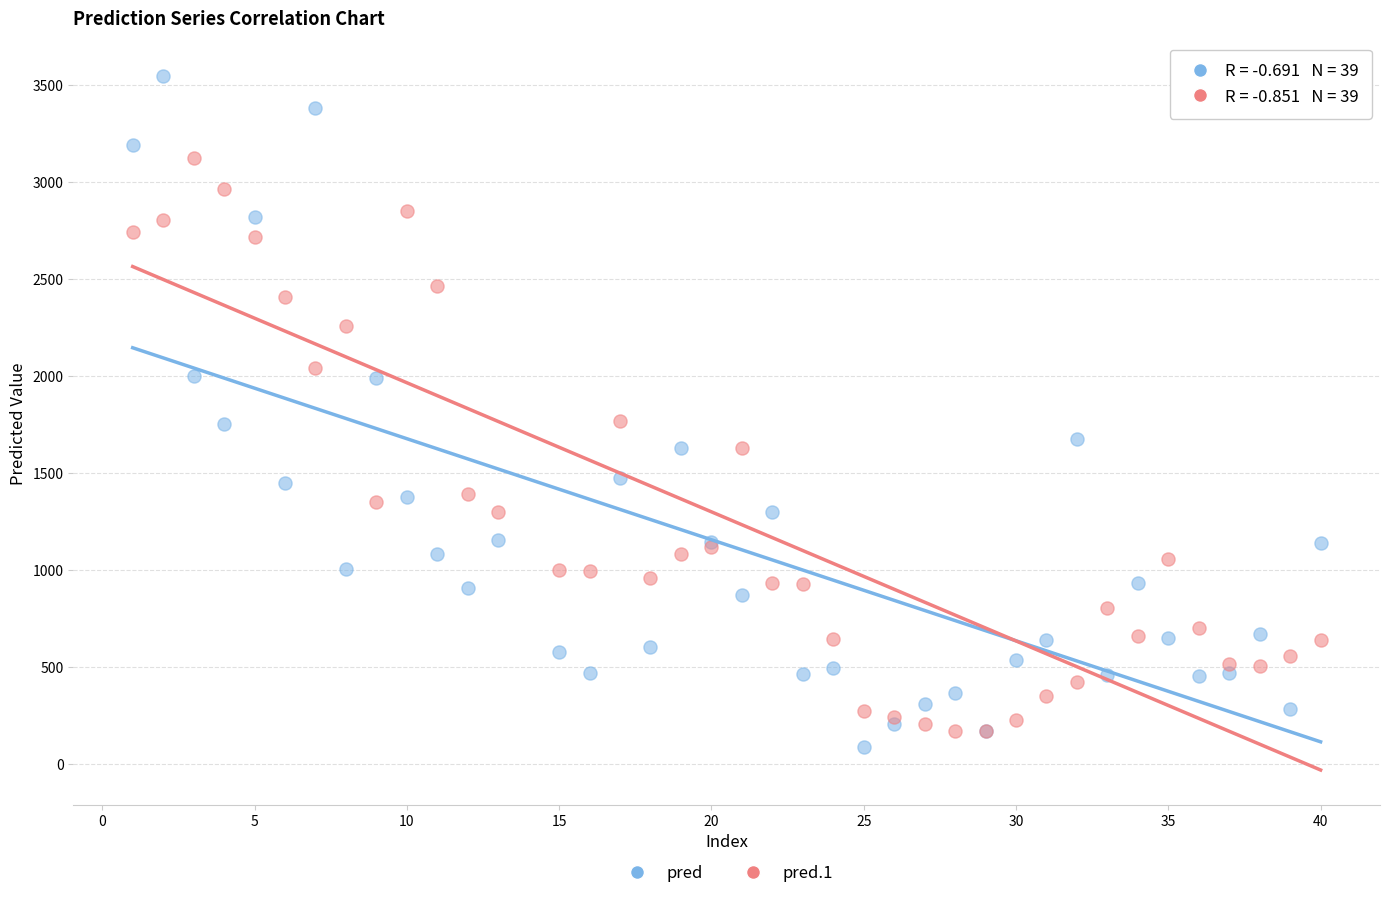

Which series contains the lowest Y value?

pred